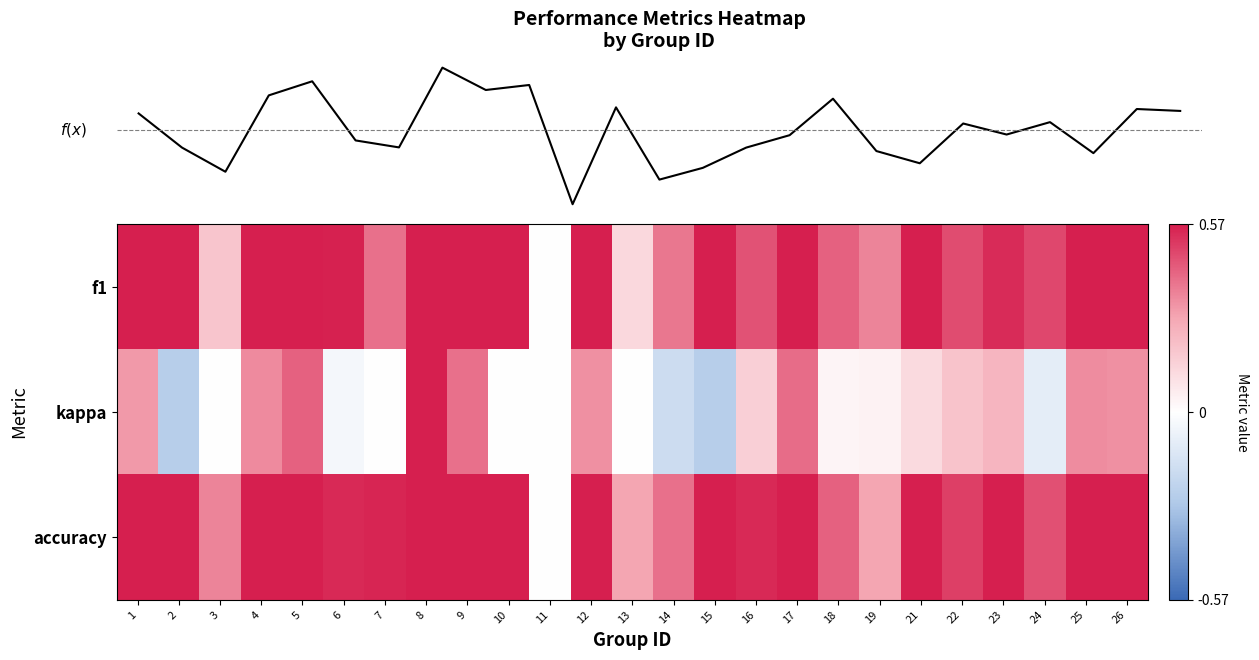

Where is accuracy nearest to the value 0?

11